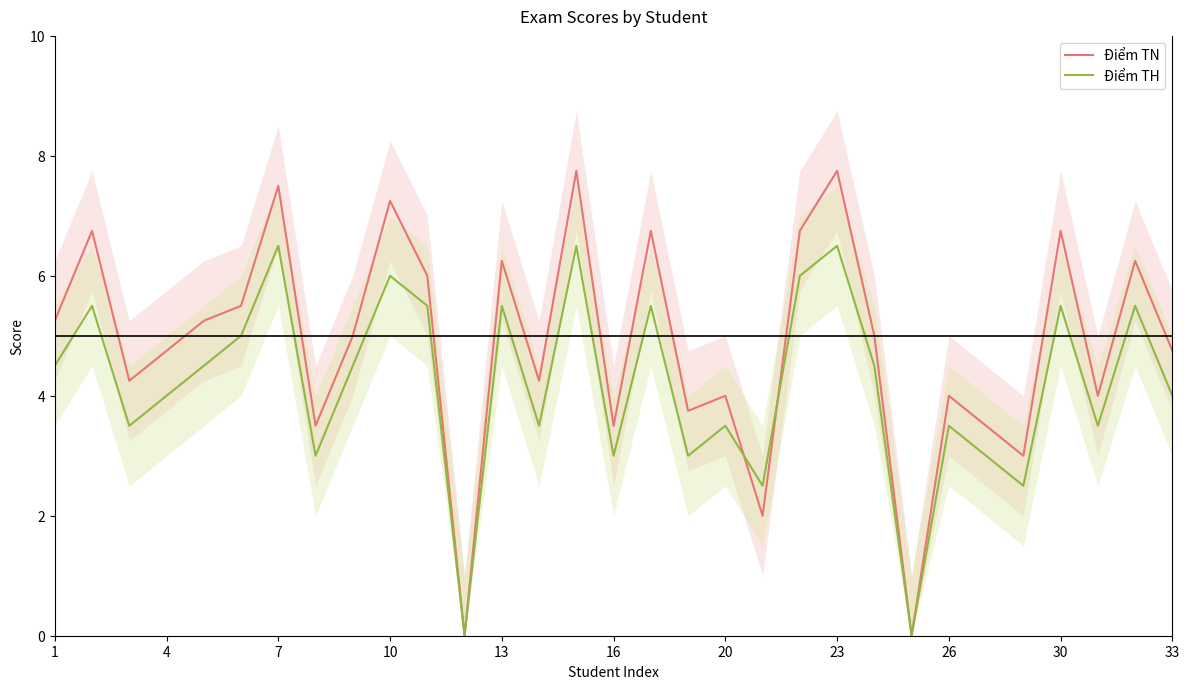

How many values in the Điểm TH series are below 4?

13